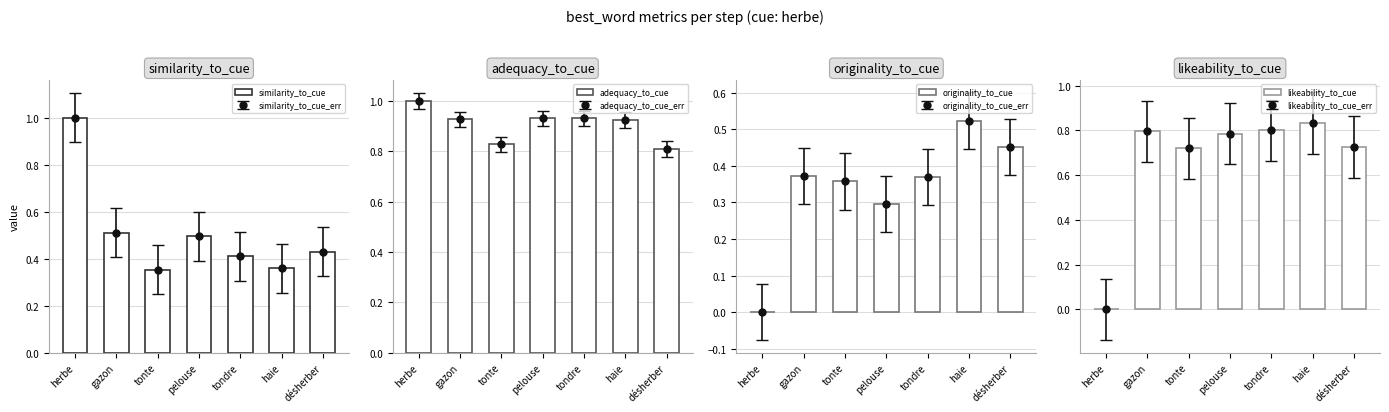

Is the value of originality_to_cue at gazon greater than the value of likeability_to_cue at herbe?

Yes